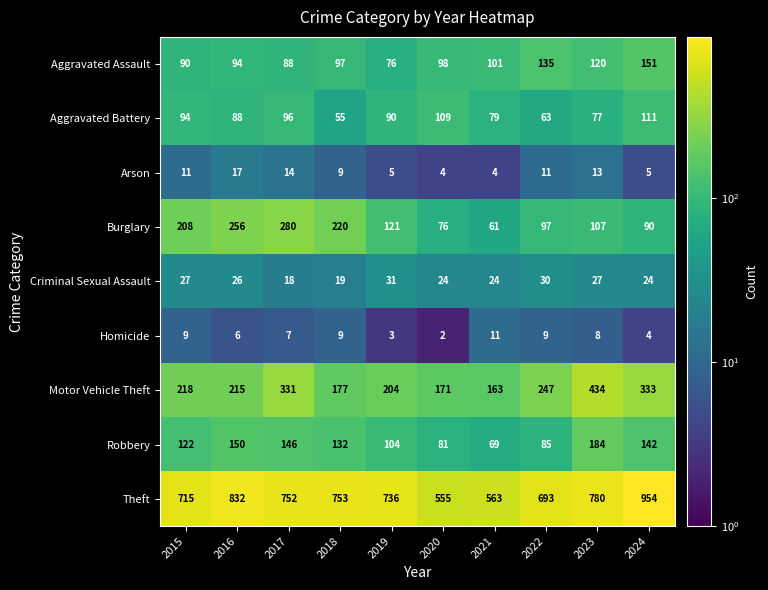

The Burglary series shows 67 at 2022. True or false?

False